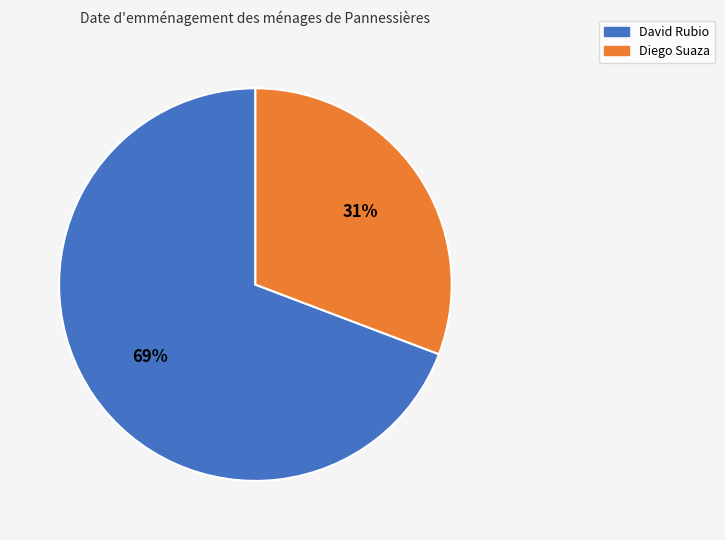

What is the smallest slice in the pie chart?

Diego Suaza